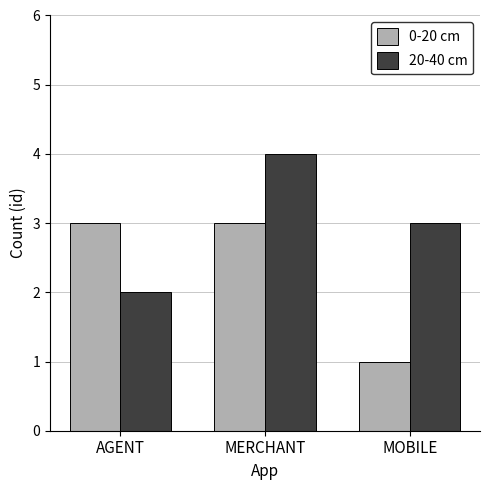

Reading left to right, transcribe all the data shown in this chart.

0-20 cm: AGENT=3	MERCHANT=3	MOBILE=1
20-40 cm: AGENT=2	MERCHANT=4	MOBILE=3